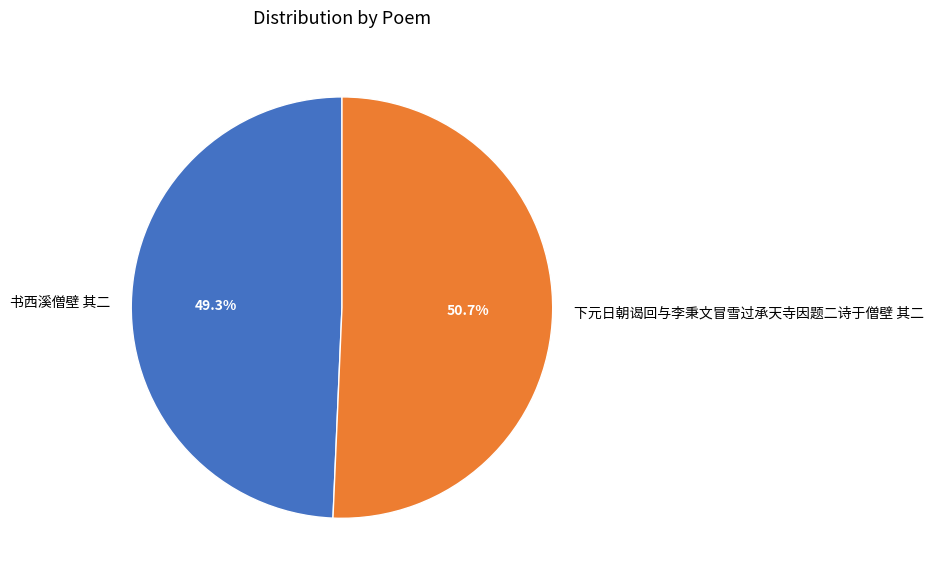

Rank the categories by value from highest to lowest.

下元日朝谒回与李秉文冒雪过承天寺因题二诗于僧壁 其二, 书西溪僧壁 其二